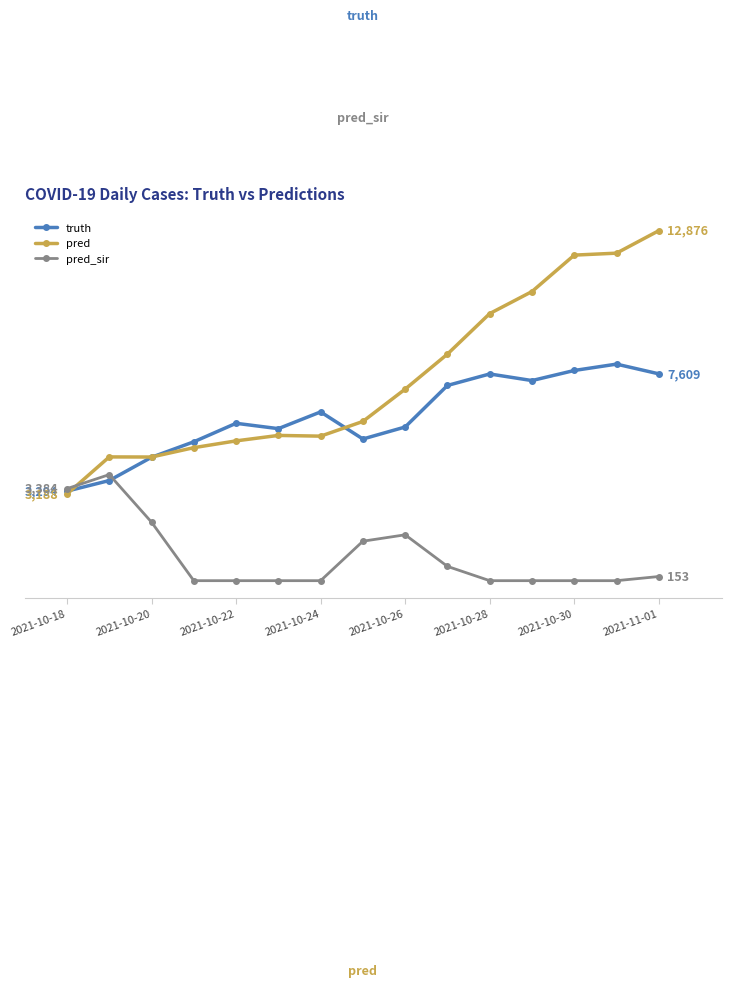

Is this an area chart (filled region under the line)?

No